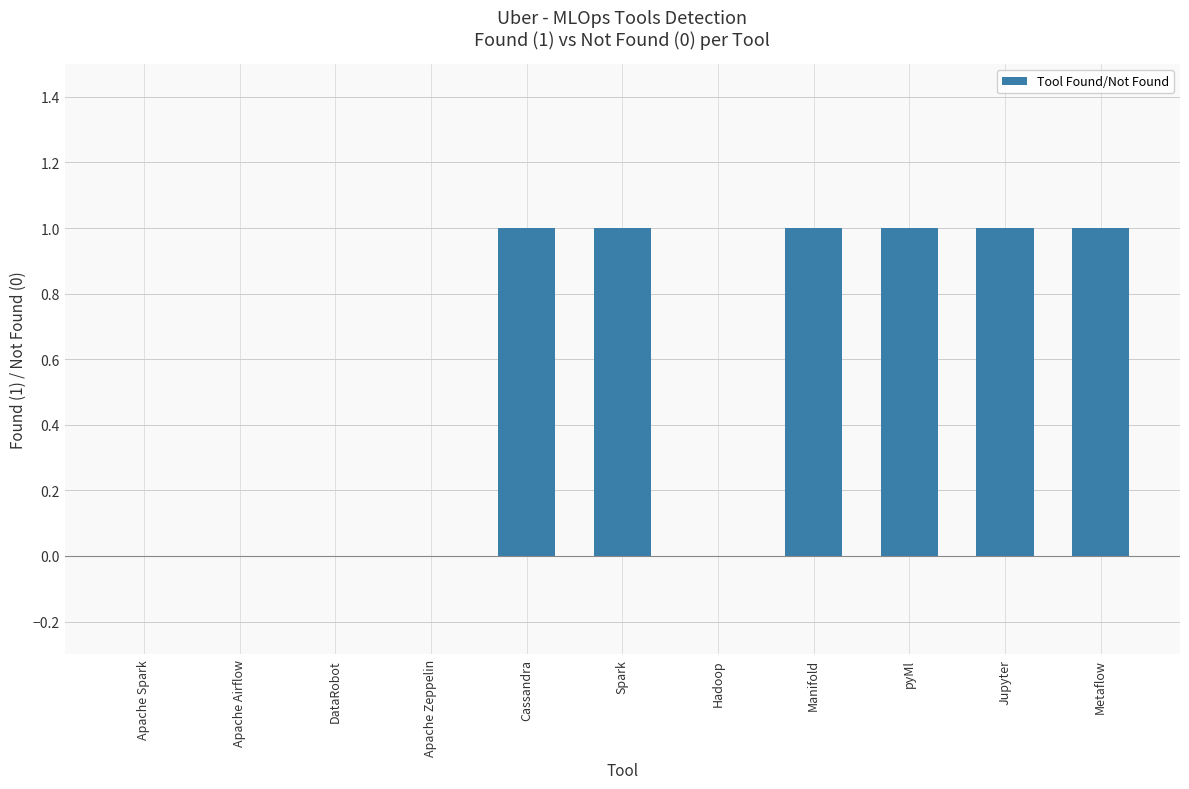

Reading left to right, what are all the values shown in this chart?

Apache Spark=0	Apache Airflow=0	DataRobot=0	Apache Zeppelin=0	Cassandra=1	Spark=1	Hadoop=0	Manifold=1	pyMl=1	Jupyter=1	Metaflow=1